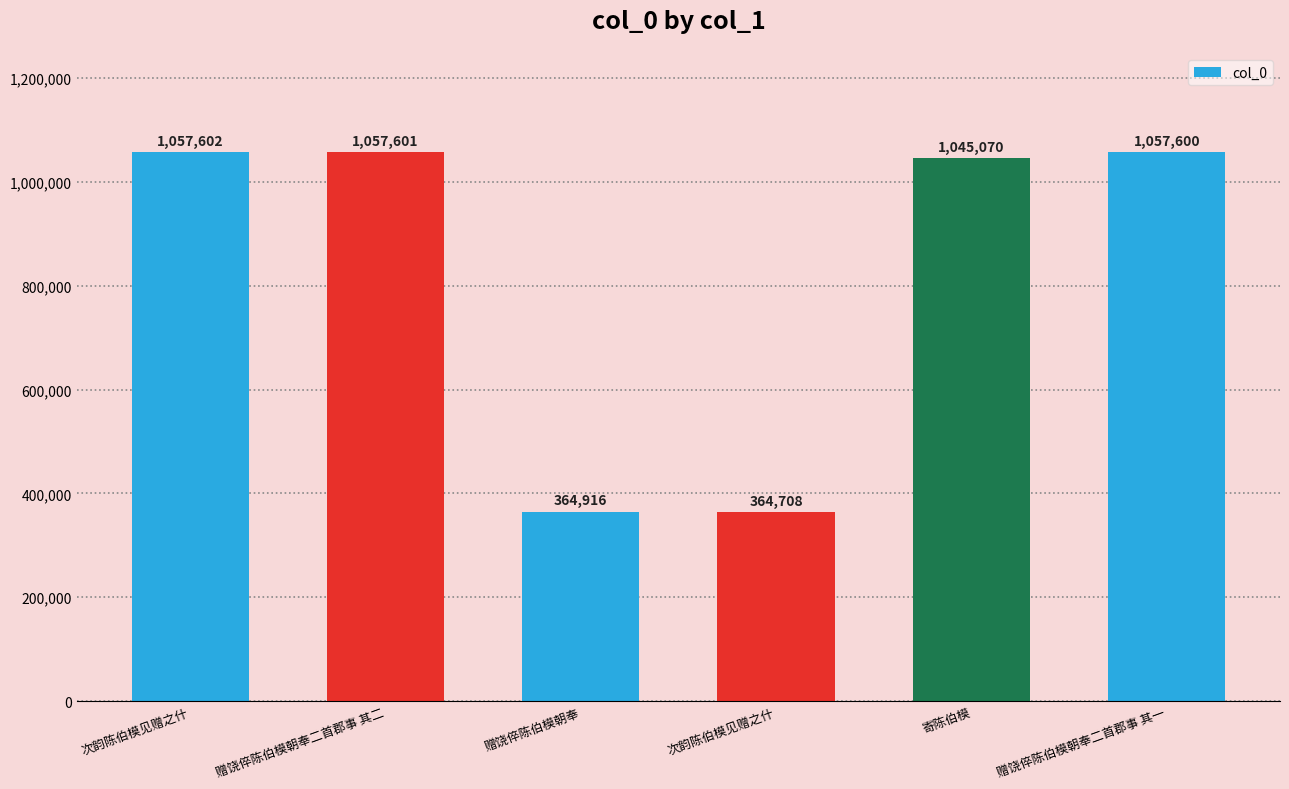

What is the label of the 6th bar from the right?

次韵陈伯模见赠之什